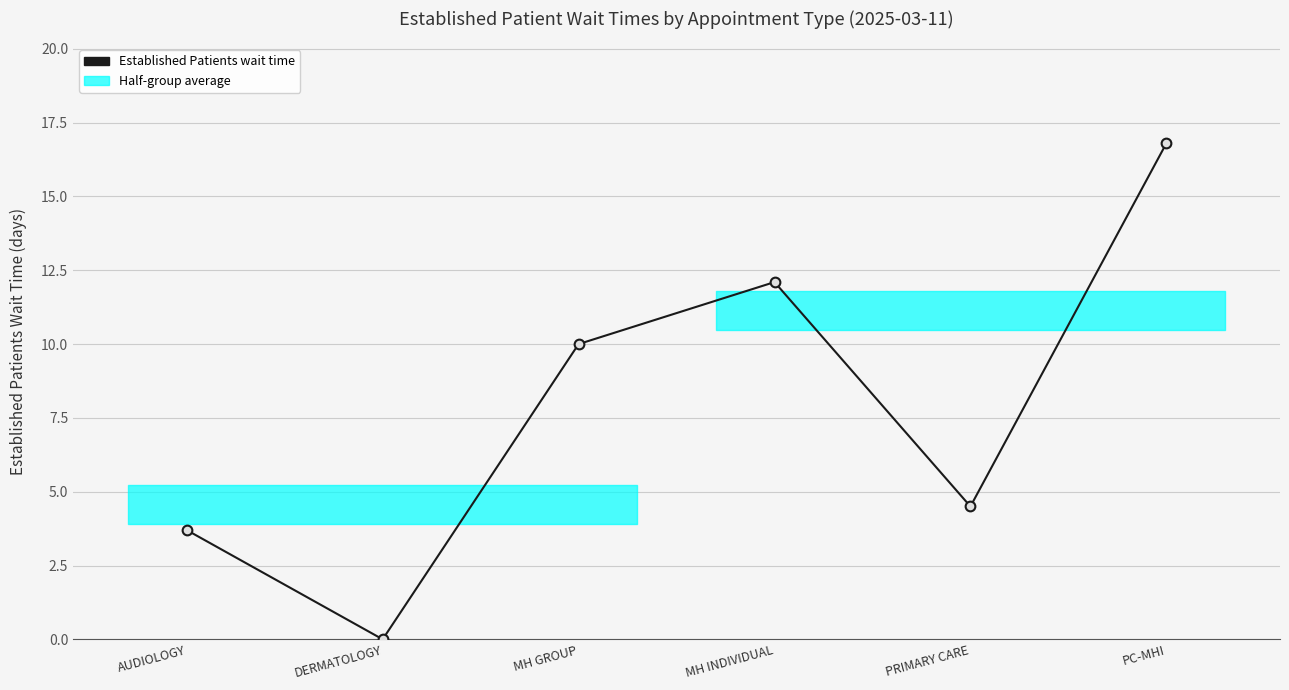

Where does the data first go above 10?

MH INDIVIDUAL